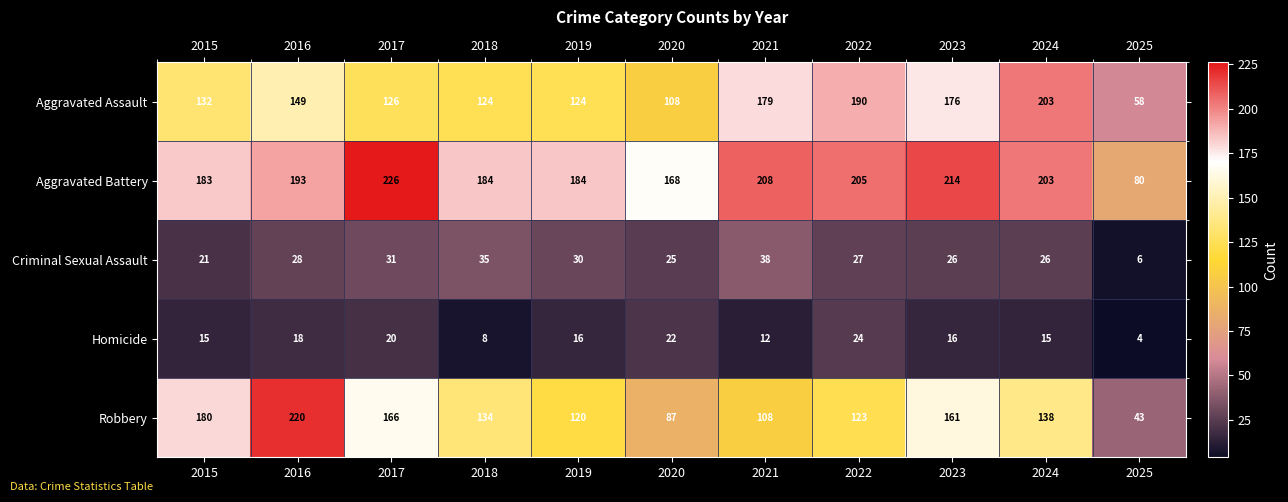

The Robbery series shows 63 at 2025. True or false?

False